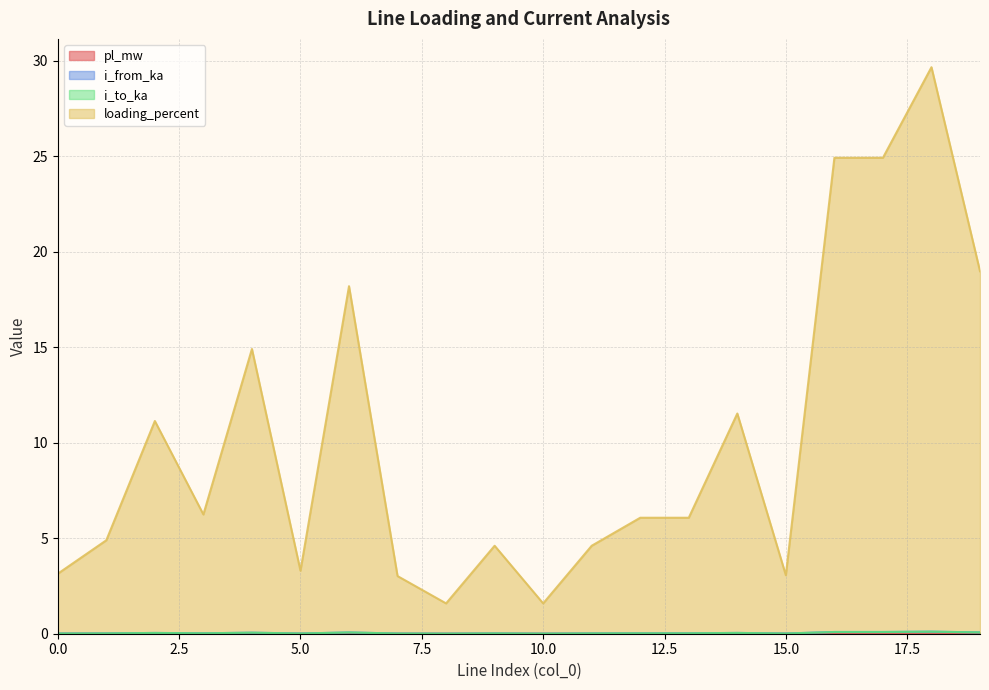

How many lines are shown in the chart?

4